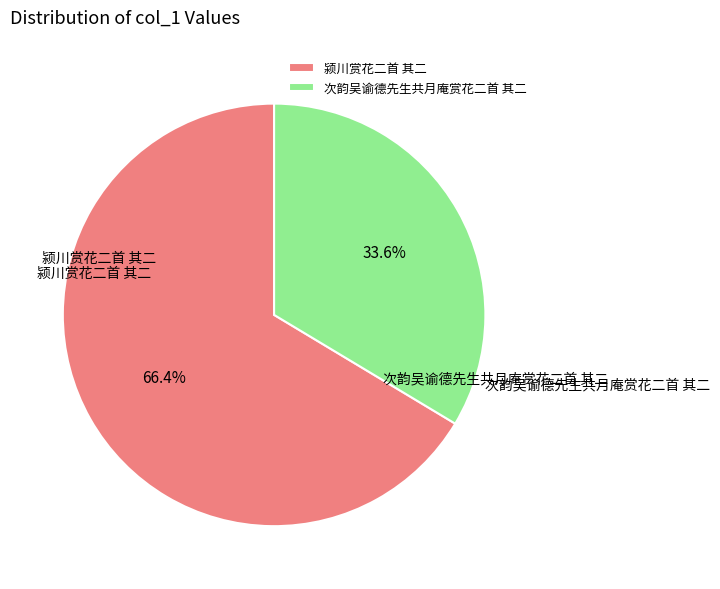

The 颍川赏花二首 其二 slice represents 66% of the pie. True or false?

True